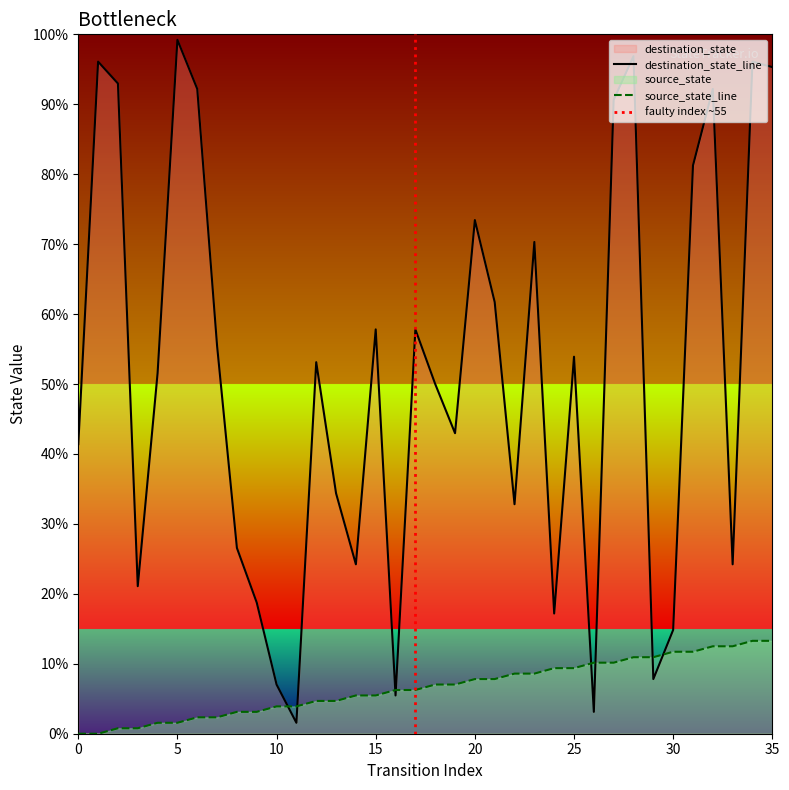

Does the chart have visible grid lines?

No